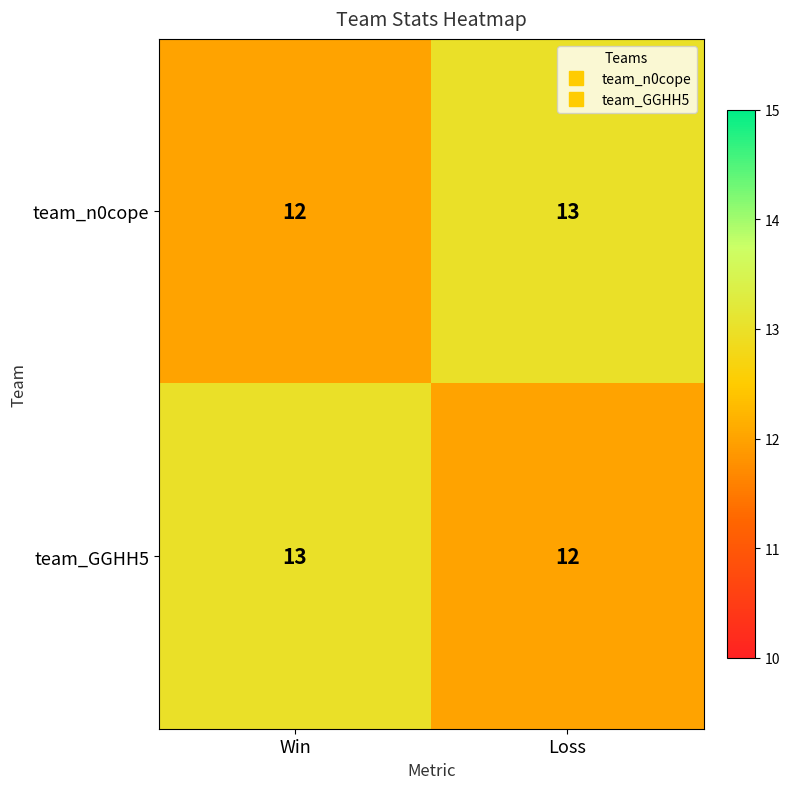

Rank the categories by team_GGHH5 value from lowest to highest.

Loss, Win